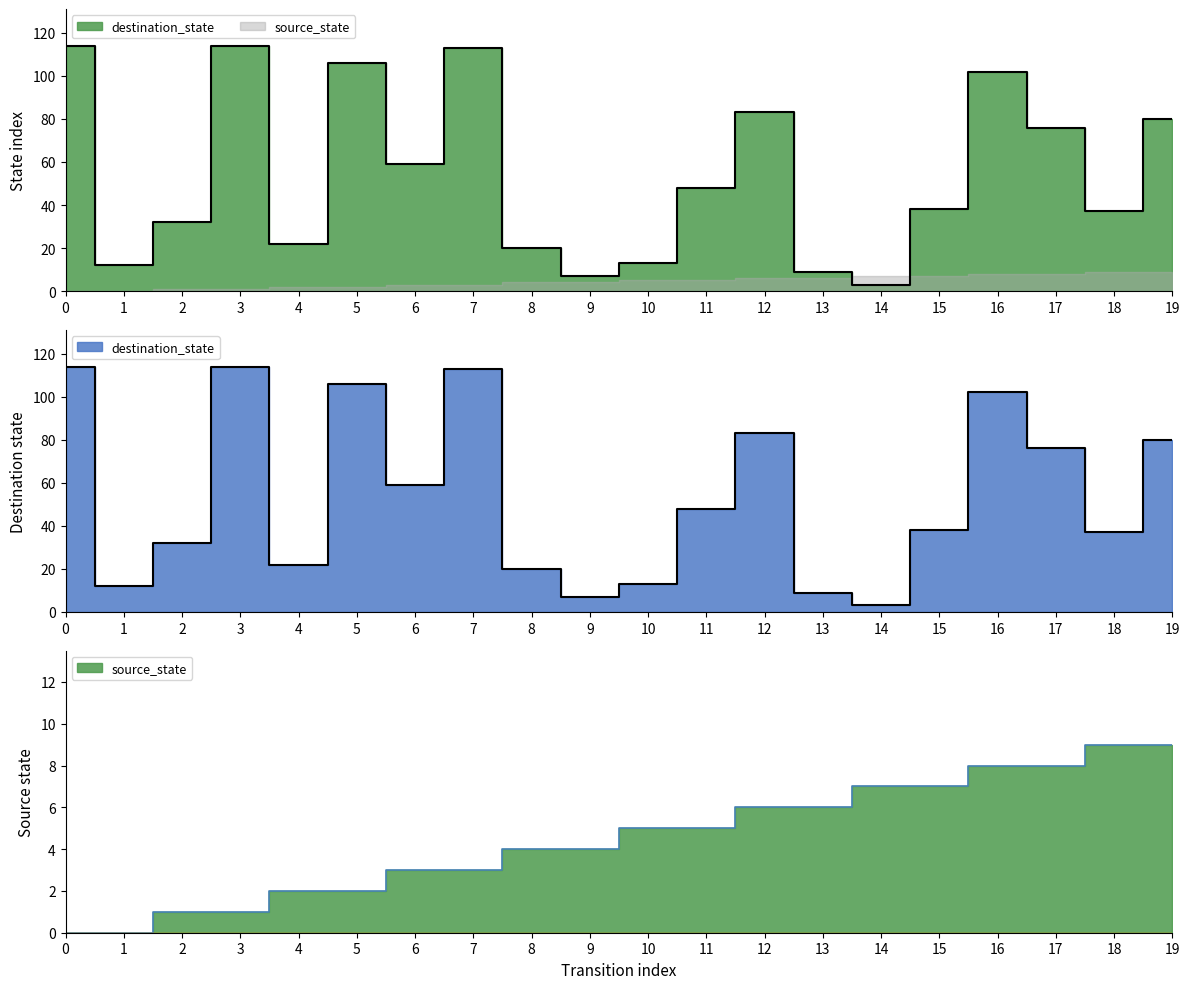

Does the chart display data point markers on the line(s)?

No